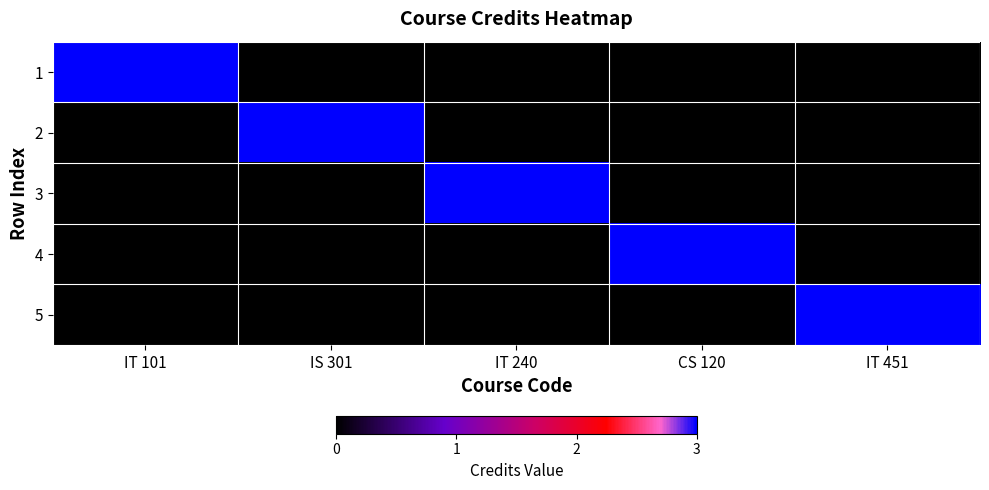

Rank the series by their maximum value, from highest to lowest.

1, 2, 3, 4, 5